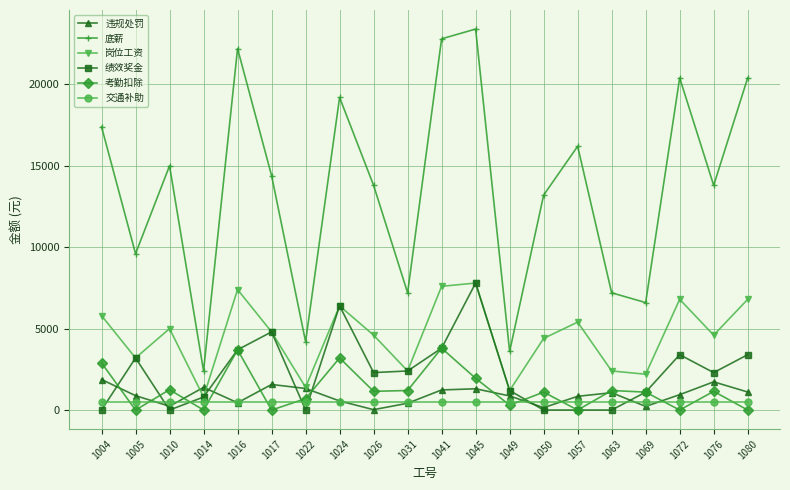

Which series has the largest total across all categories?

底薪